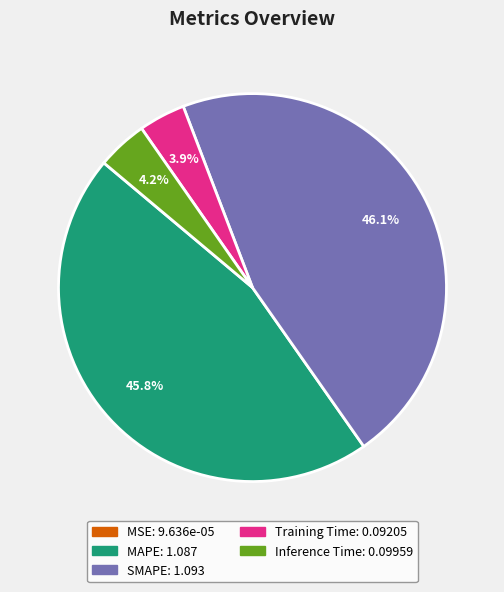

What is the ratio of the value at SMAPE to the value at MAPE?

1.0